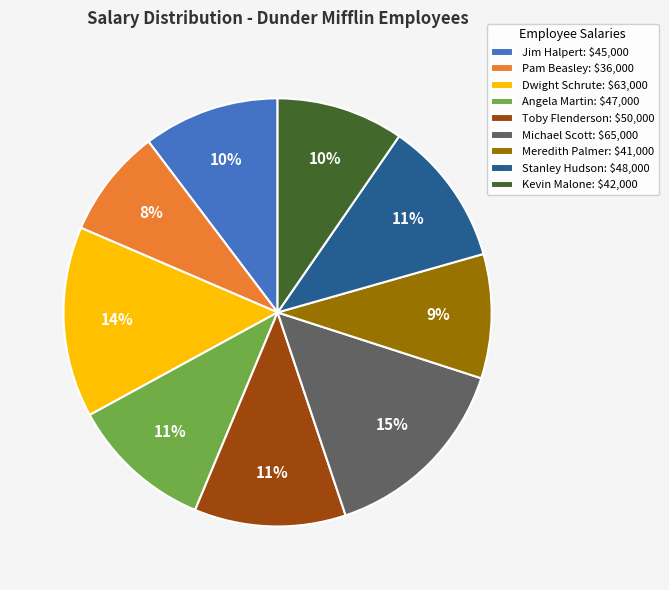

Is it true that Angela Martin is 23% of the pie?

False